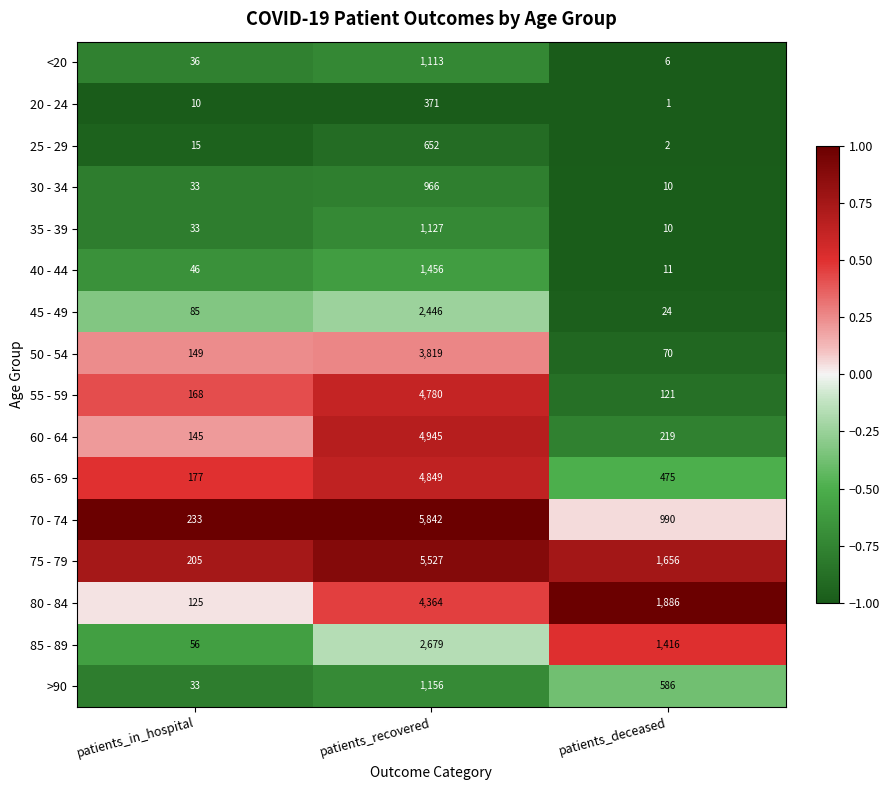

What is the spread (max minus min) of values at patients_deceased?

1885